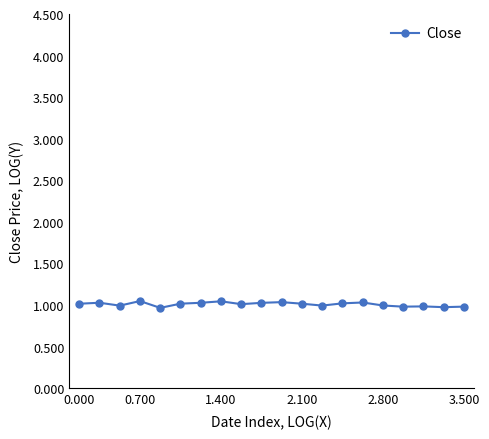

True or false: there are more than 1 points higher than both neighbors.

True